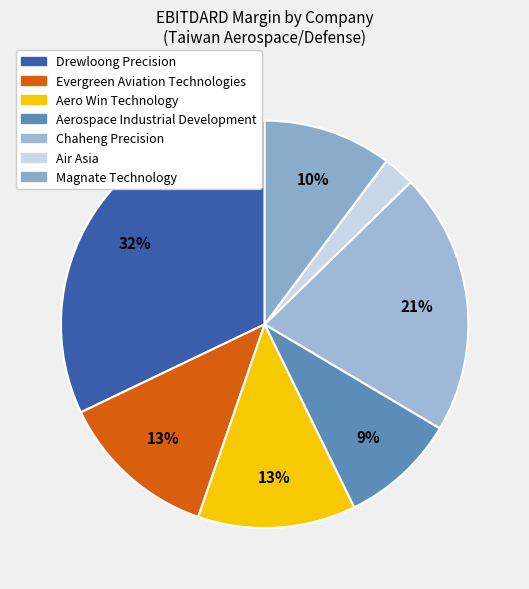

How many slices are in this pie chart?

7